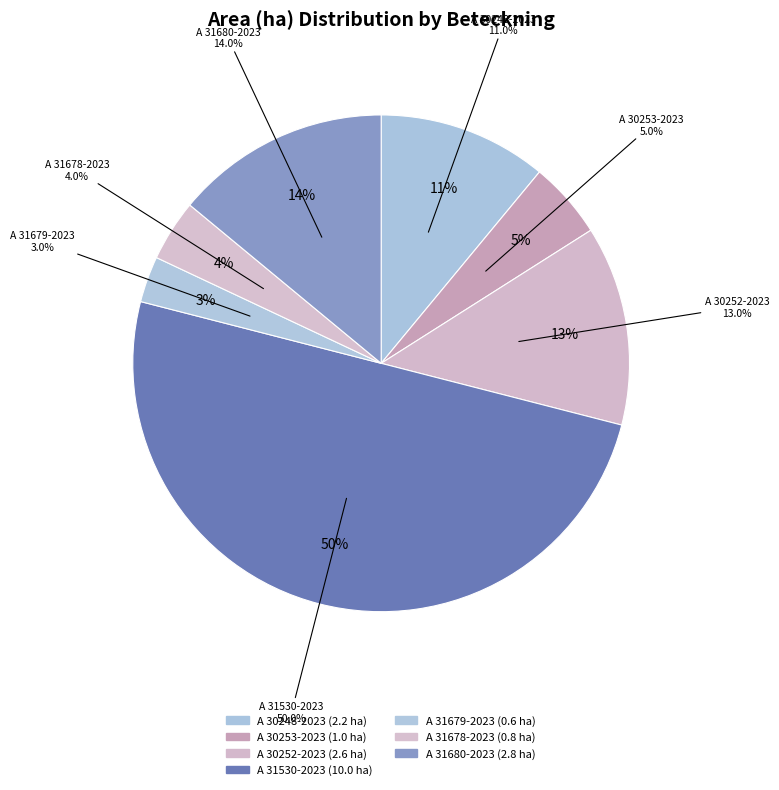

How many slices are in this pie chart?

7